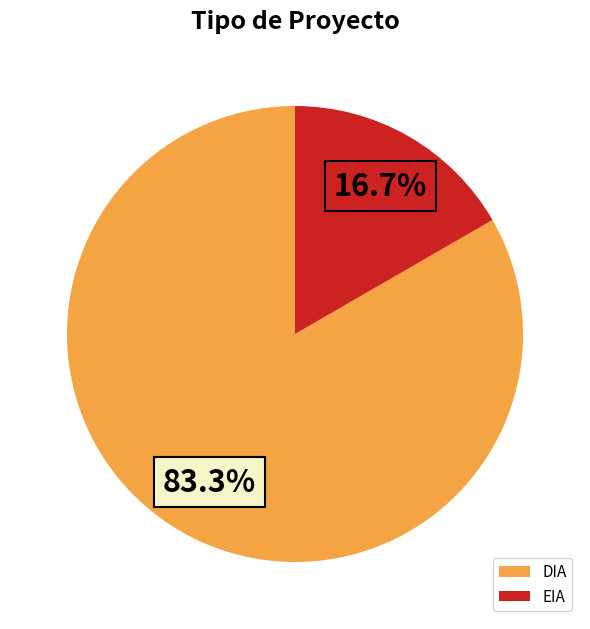

Combined, do DIA and EIA account for over 50%?

Yes